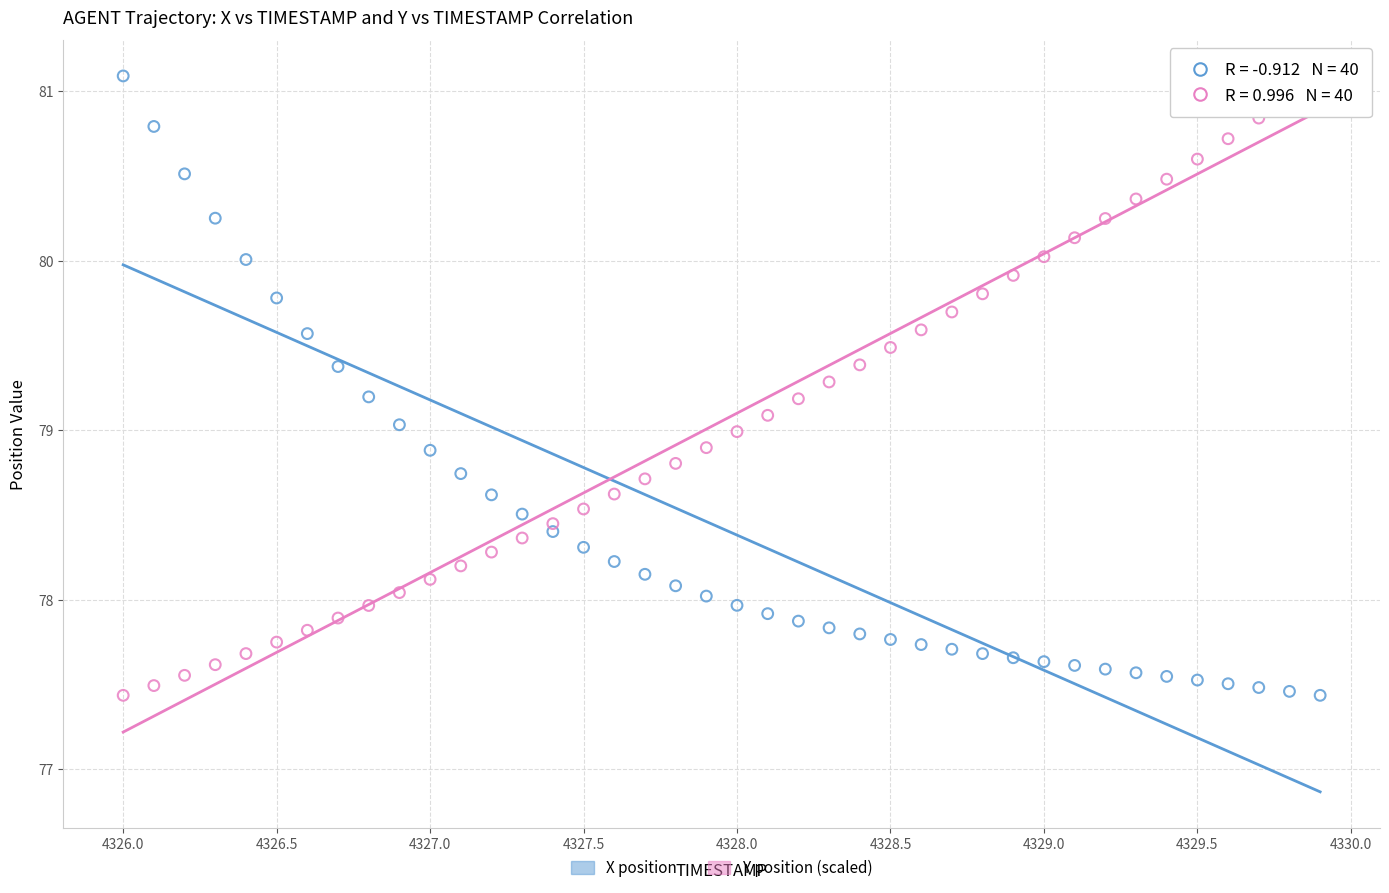

What is the X range (max minus min) for the scatter plot?

3.9